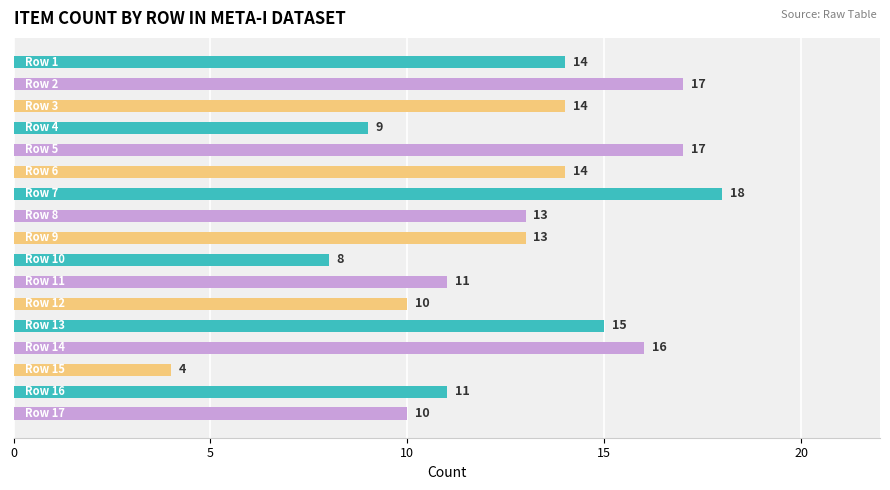

What is the sum of all values?

214